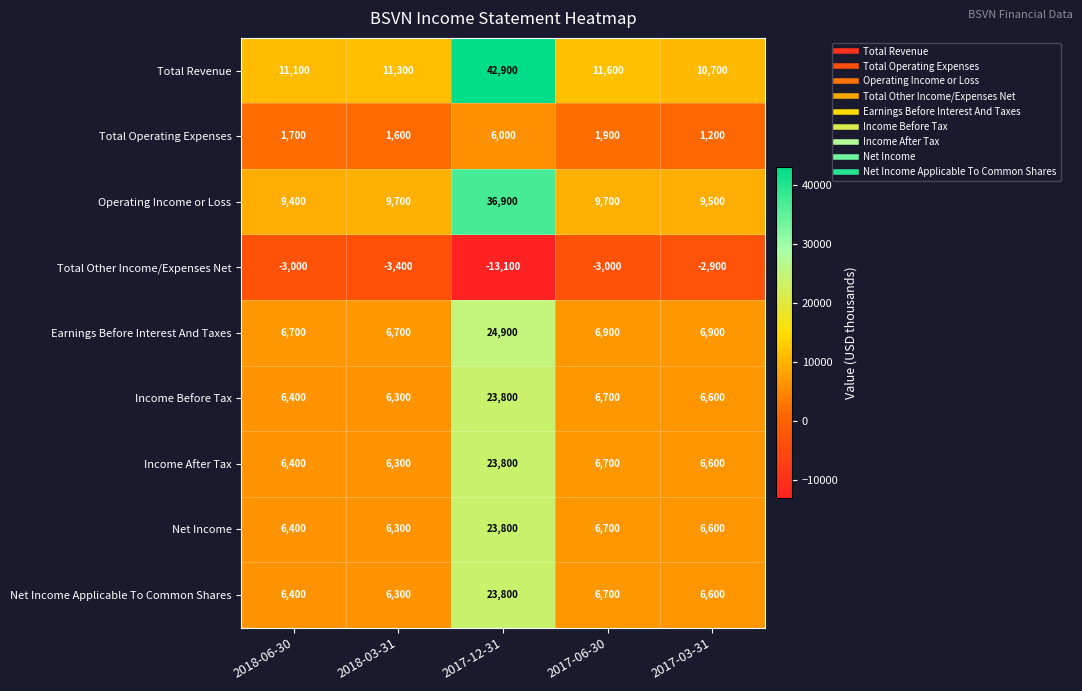

What is the smallest value displayed?

-13100